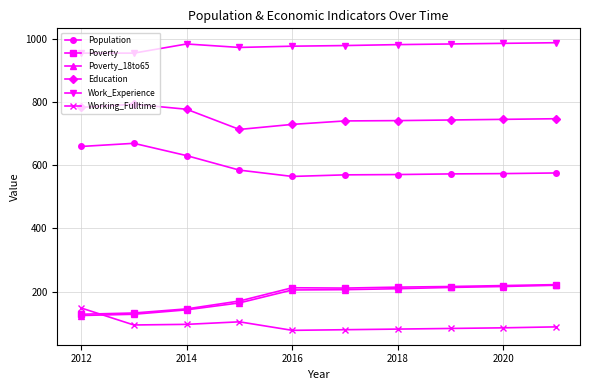

True or false: Working_Fulltime and Education cross at least once.

False